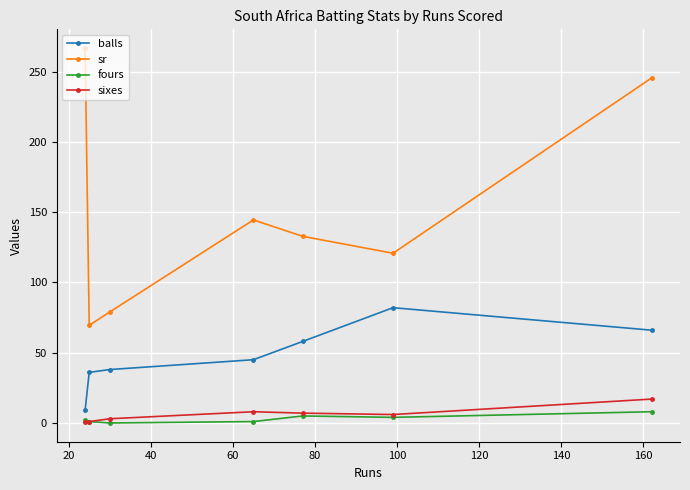

True or false: sr and fours cross at least once.

False